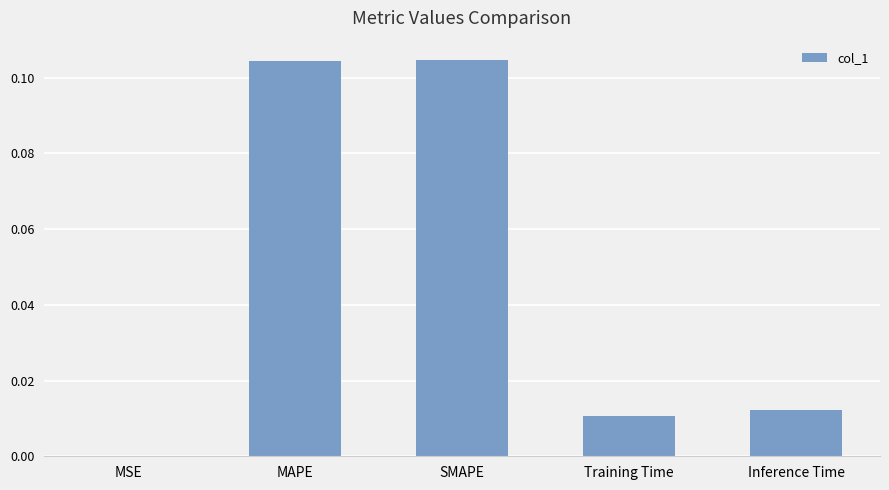

How many series are shown in this chart?

1